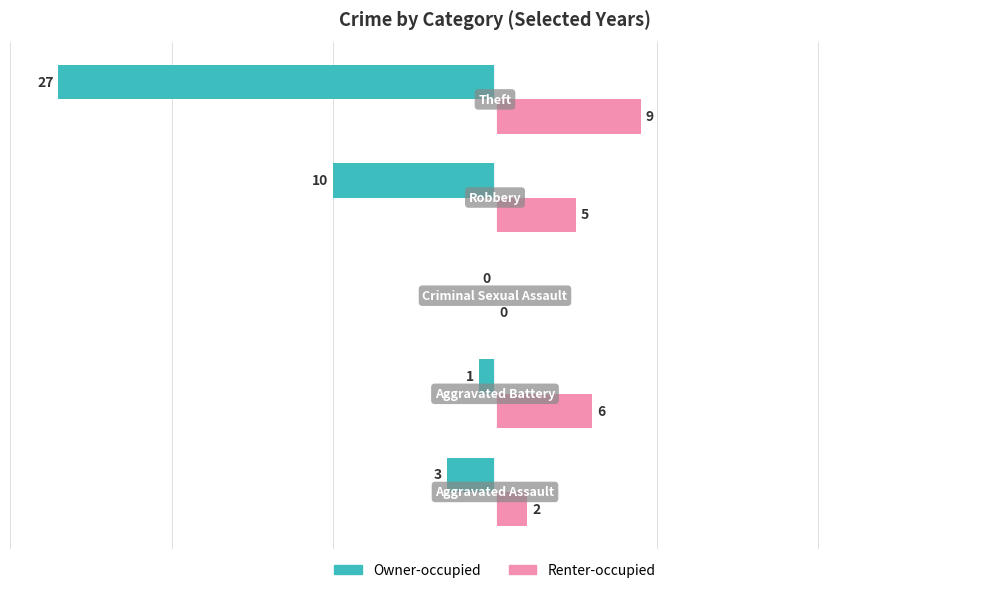

What is the greatest value displayed?

9